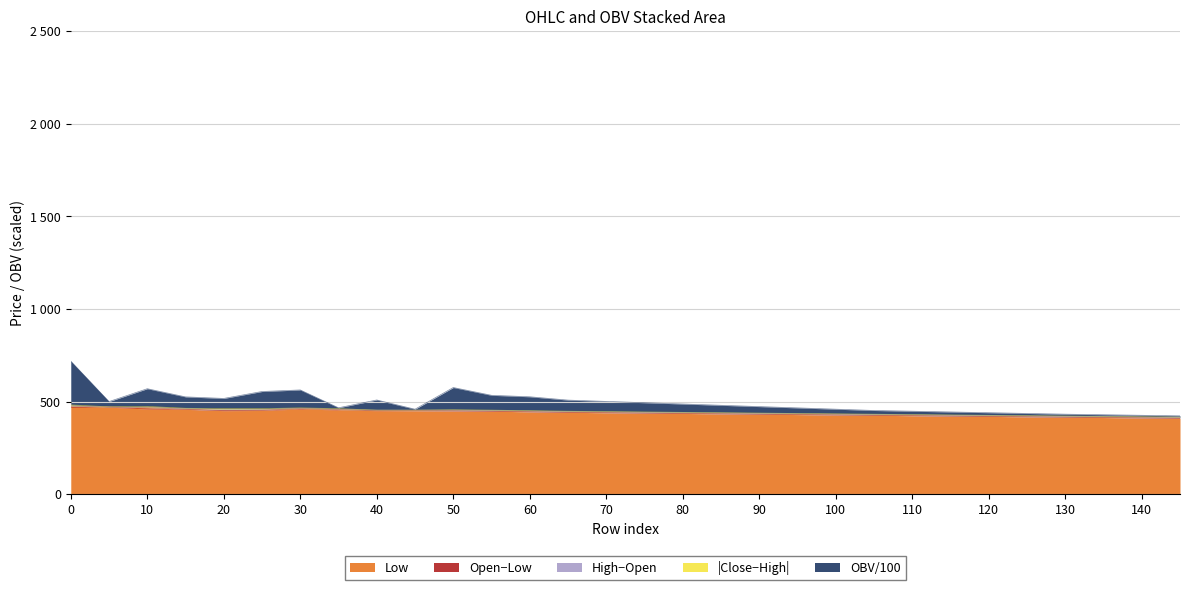

Does the chart have visible grid lines?

Yes